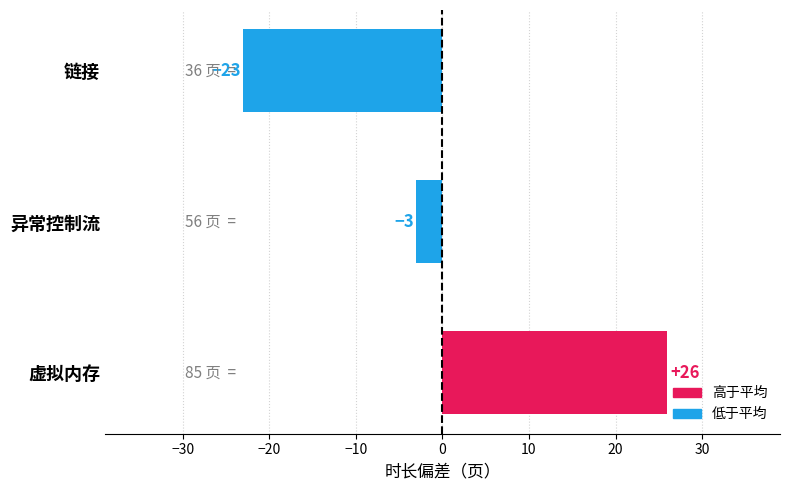

How many categories are shown in the chart?

3